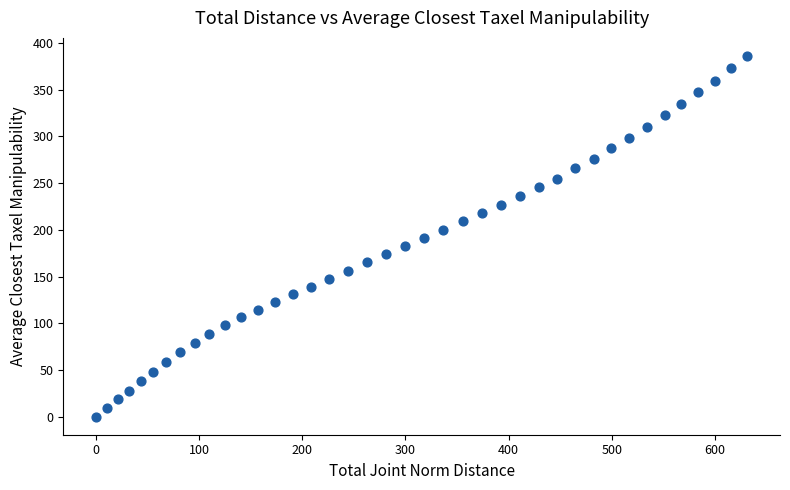

What is the range of X values (max minus min)?

631.3